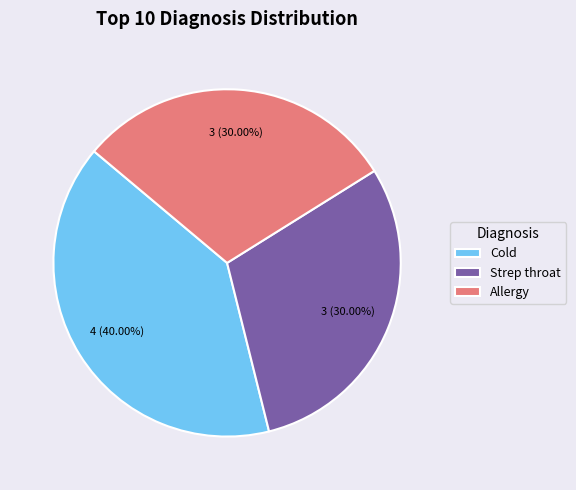

Is it true that Cold is 40% of the pie?

True